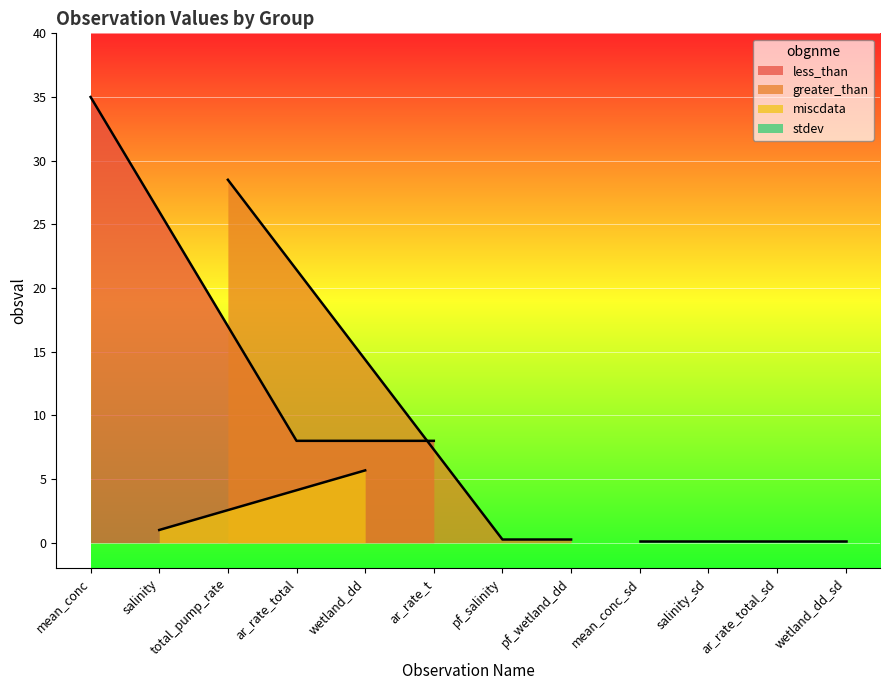

Is the value of greater_than at ar_rate_t greater than the value of less_than at ar_rate_total?

No